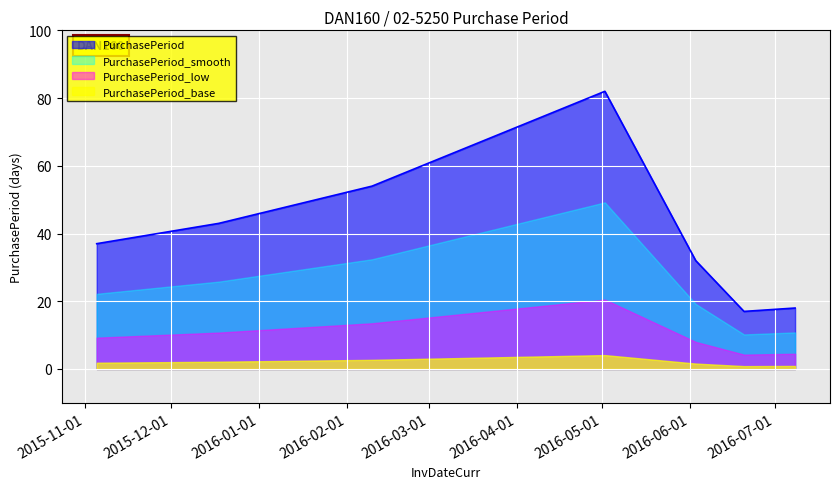

How many lines are shown in the chart?

4